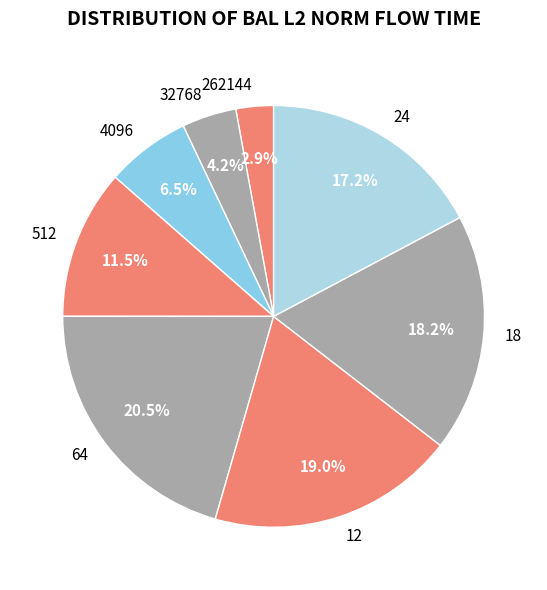

Which has a higher value, 12 or 24?

12